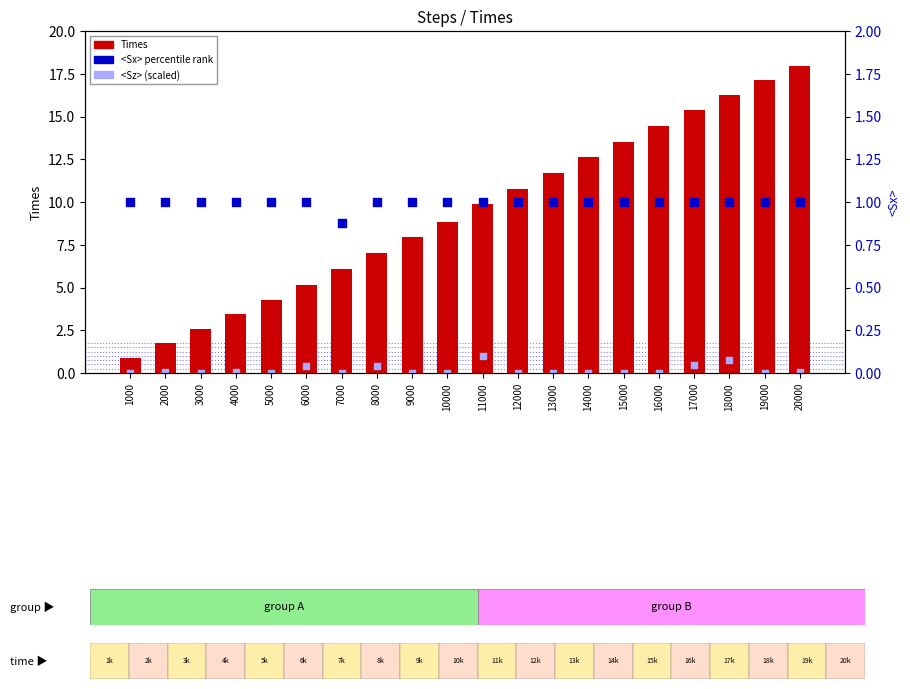

Which series has the largest total across all categories?

Times (count)